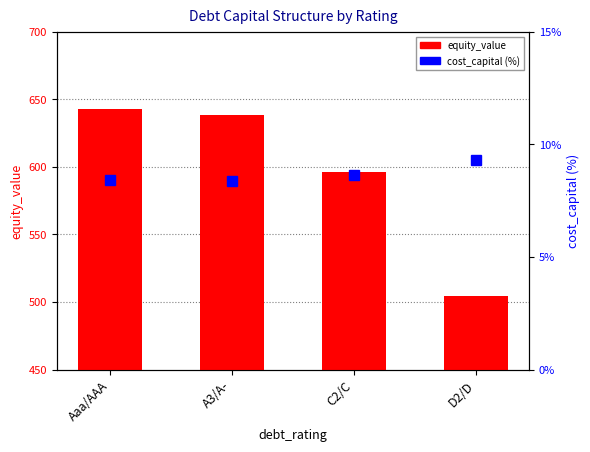

Which has a higher value, C2/C or A3/A-?

A3/A-